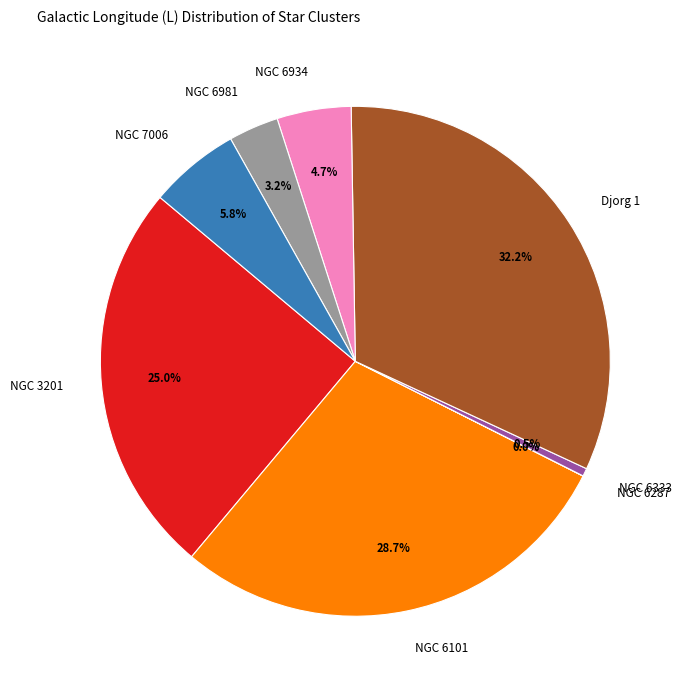

Do Djorg 1 and NGC 6934 together represent more than half of the pie?

No